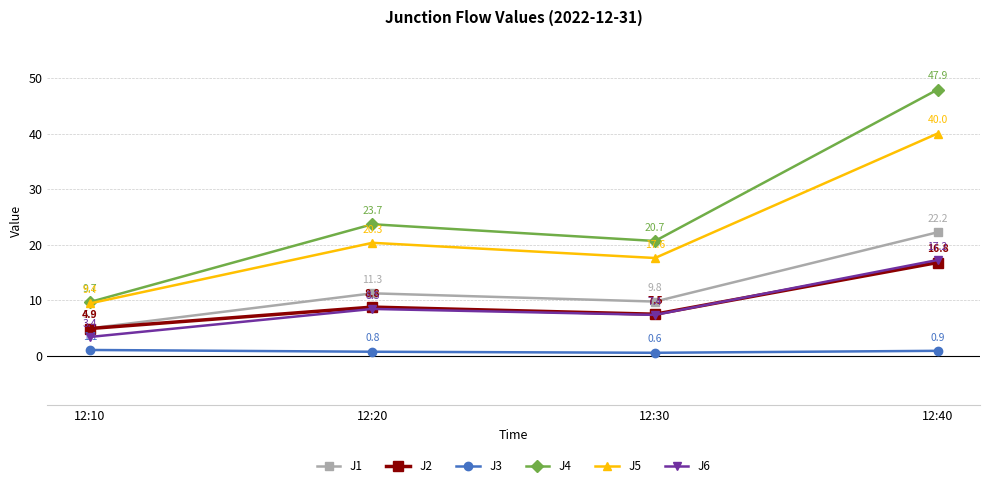

At which label is J5 closest to 24?

12:20